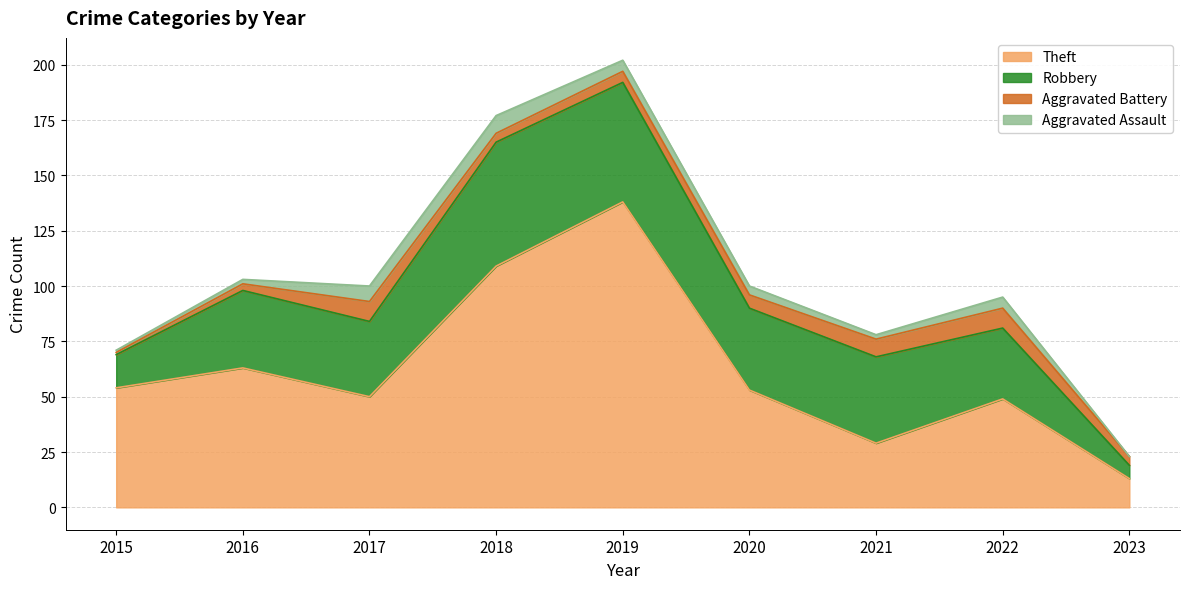

True or false: Robbery has more than 0 interior local peaks.

True